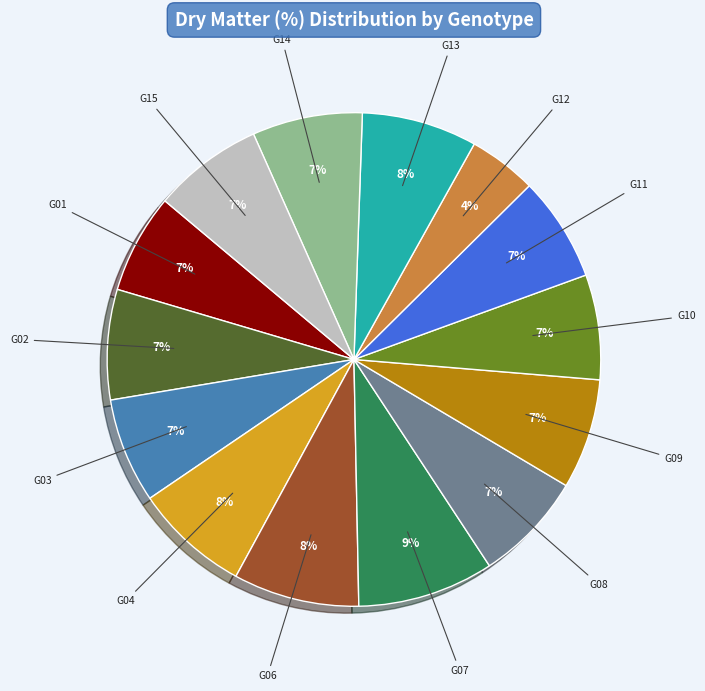

Is there any slice that represents more than half of the pie?

No